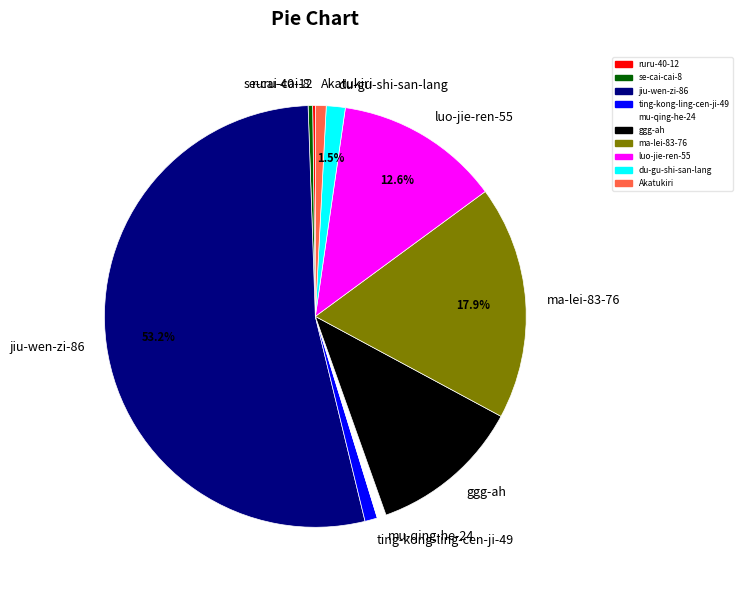

To the nearest percent, what is the average slice percentage?

10%